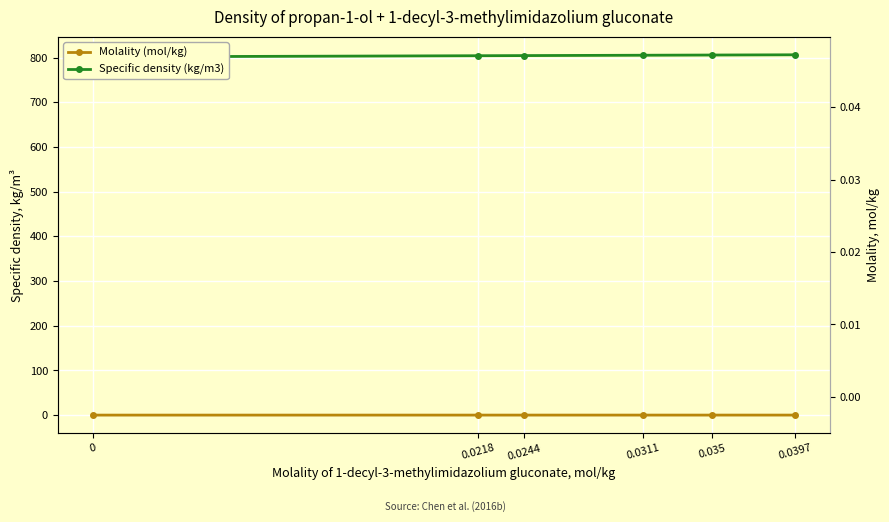

Rank the series by their maximum value, from lowest to highest.

Molality (mol/kg), Specific density (kg/m3)